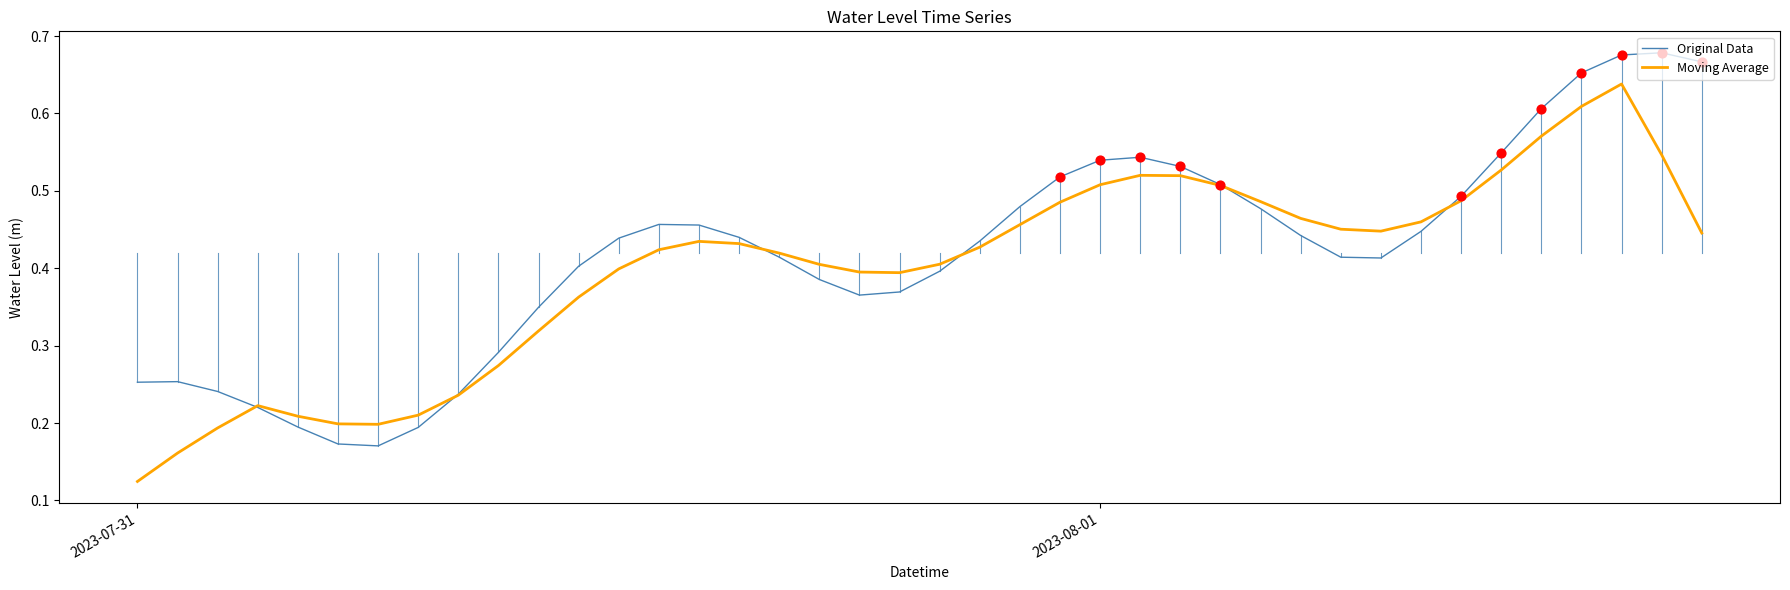

Which series has the largest total across all categories?

Original Data